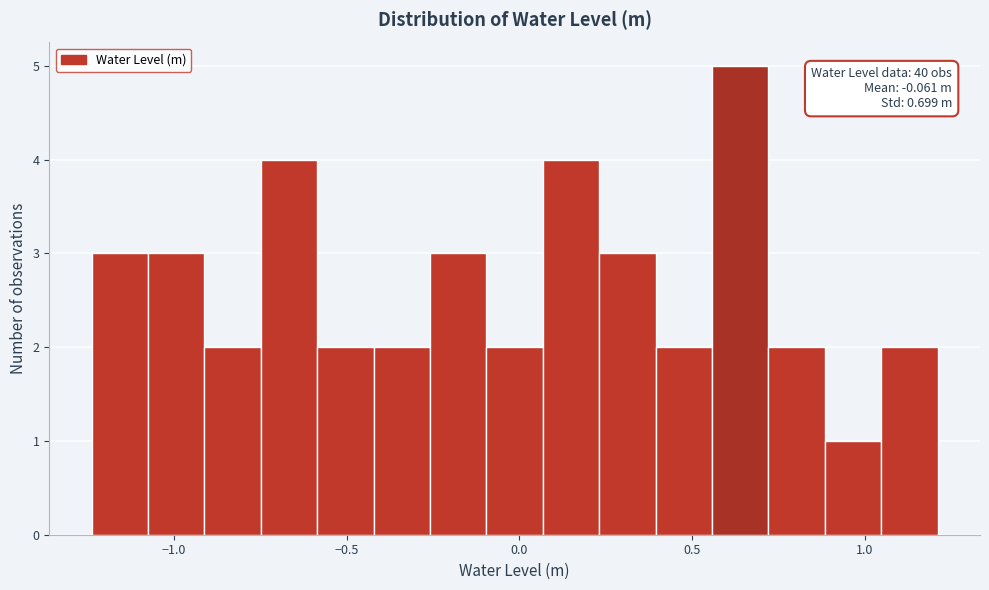

Around what value on the x-axis is the tallest bar? Give the approximate position of its centre, as read against the axis.

0.65